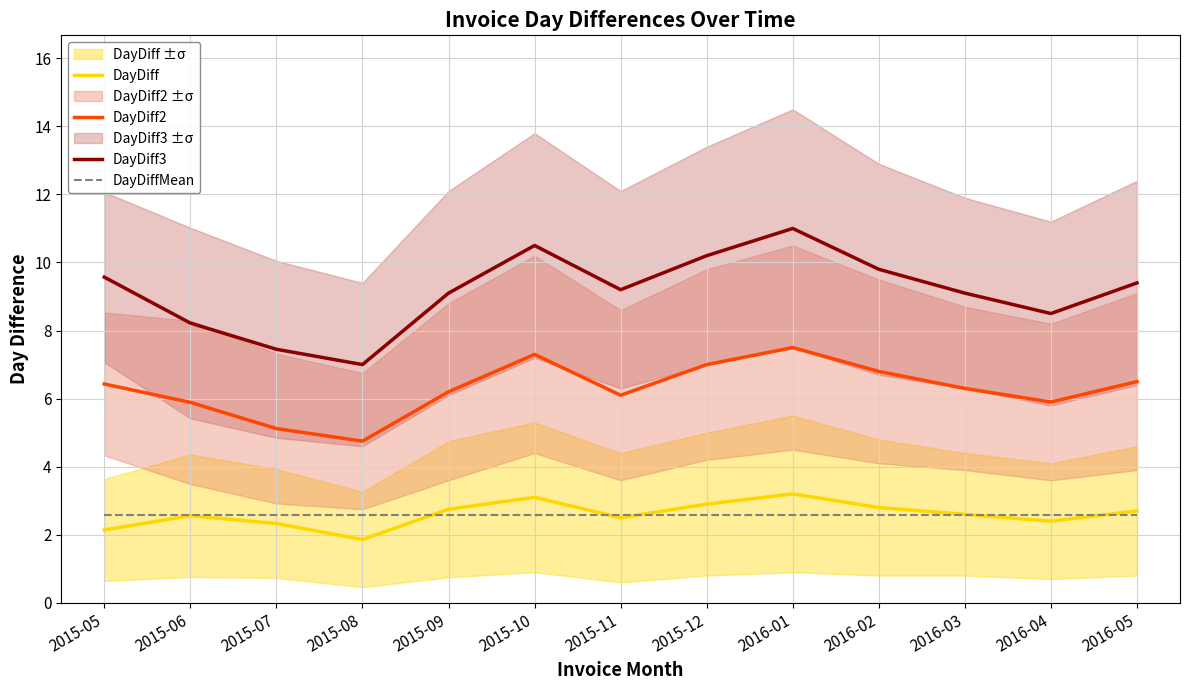

Count the number of categories in the chart.

13